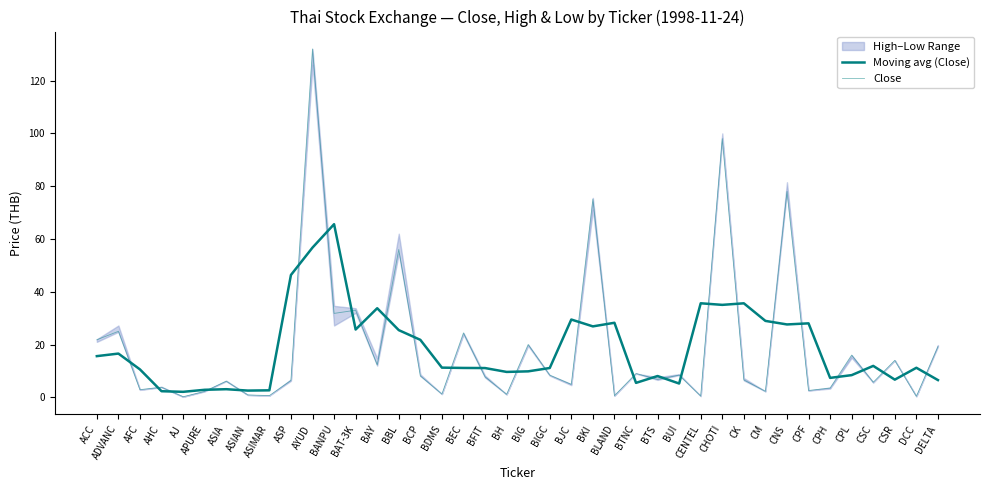

Is the value of Close at CPL greater than the value of Moving avg (Close) at CSR?

Yes